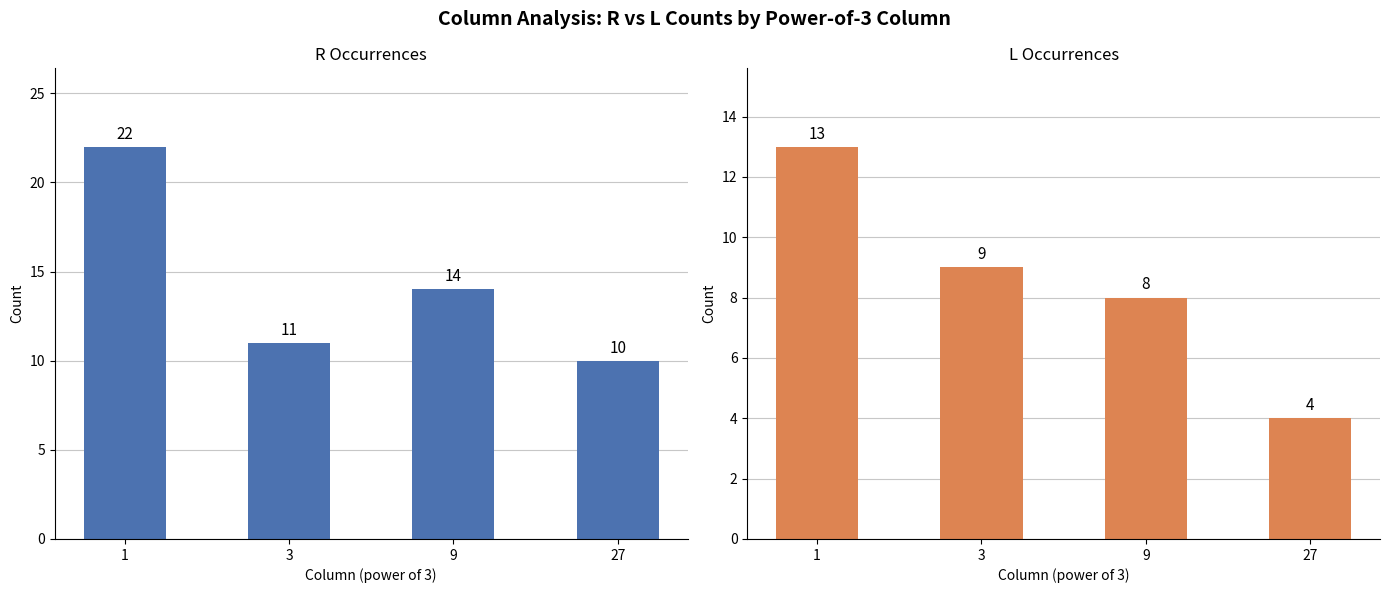

The R count series shows 13 at 1. True or false?

False